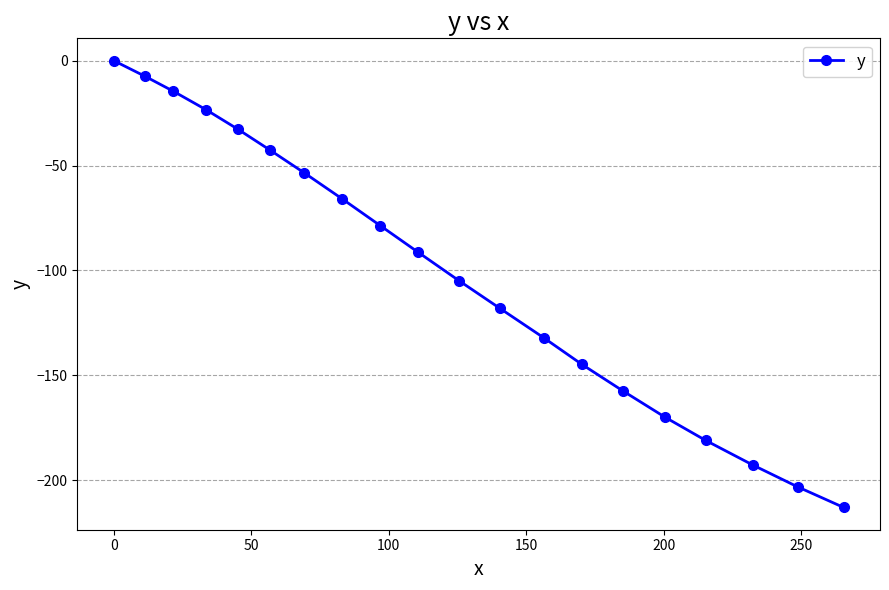

What is the difference between the second highest and second lowest values?

195.7